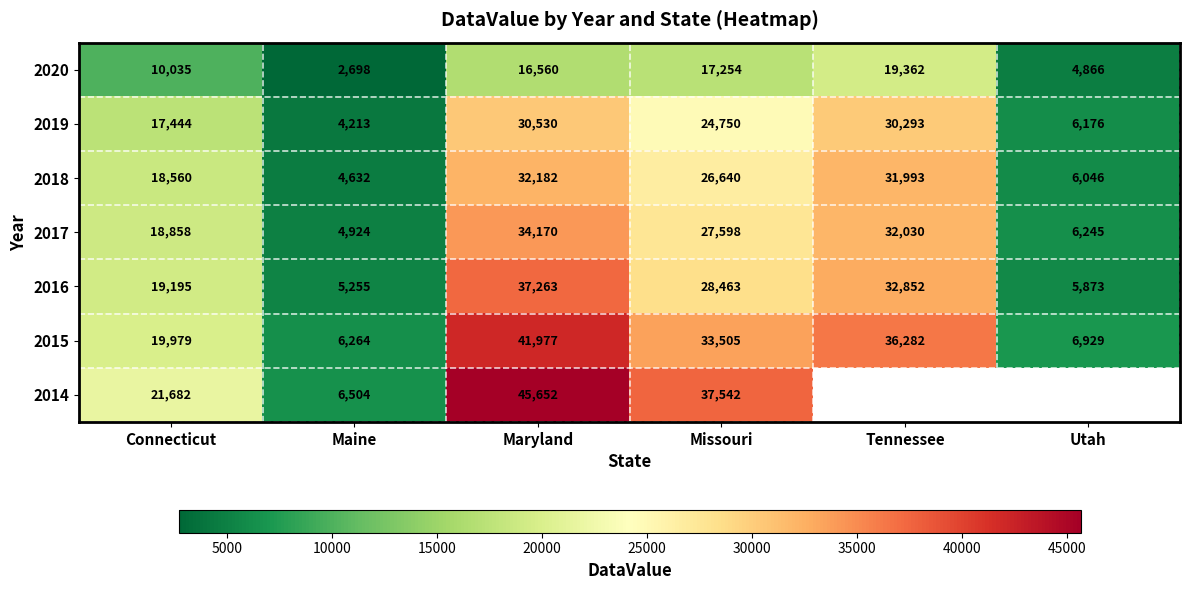

Is it true that 2016 equals 28463 at Missouri?

True